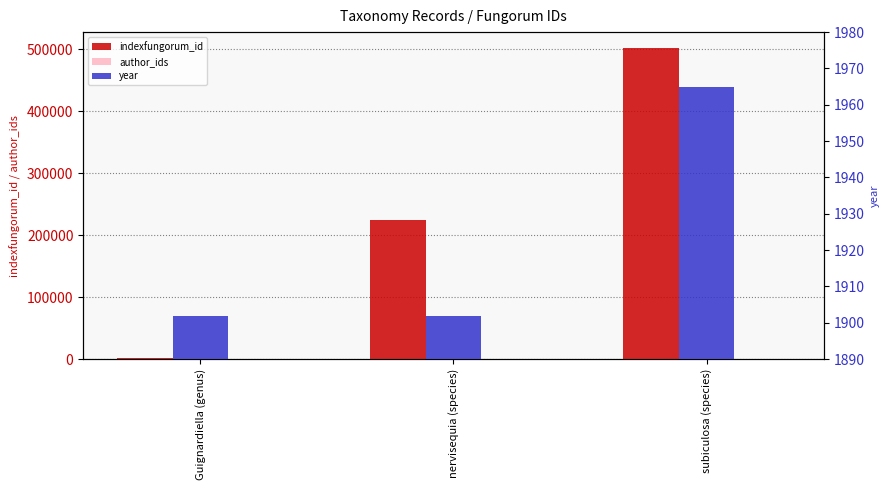

True or false: indexfungorum_id has a value of 223995 at nervisequia (species).

True